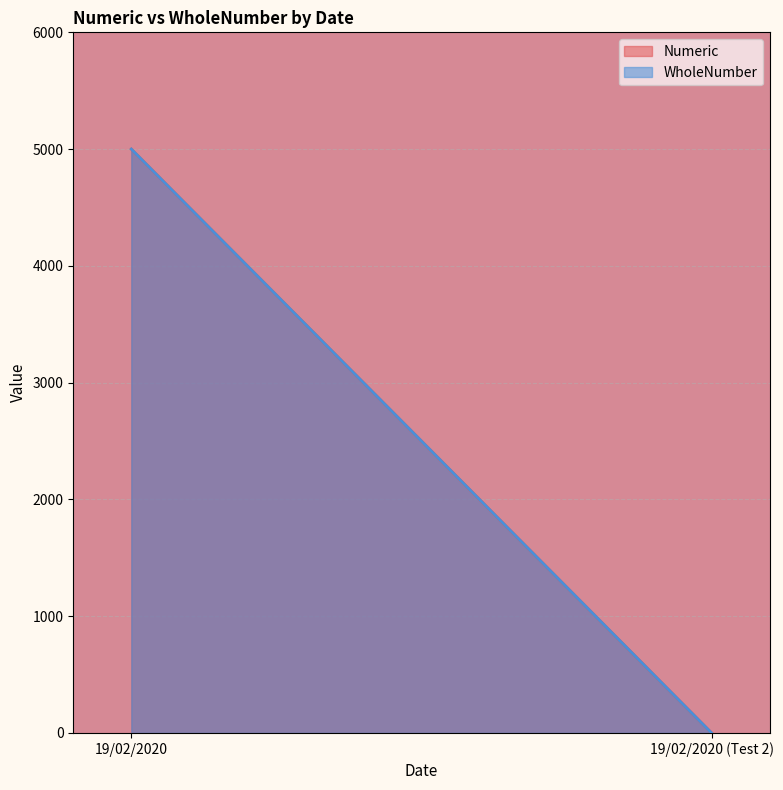

What is the total value across all series at 19/02/2020?

10000.1